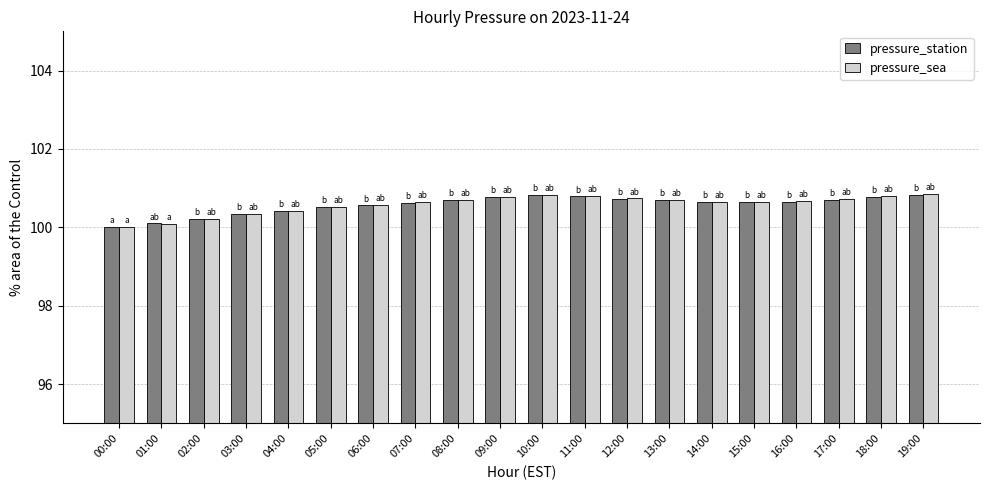

Is it true that pressure_station equals 172.1 at 14:00?

False